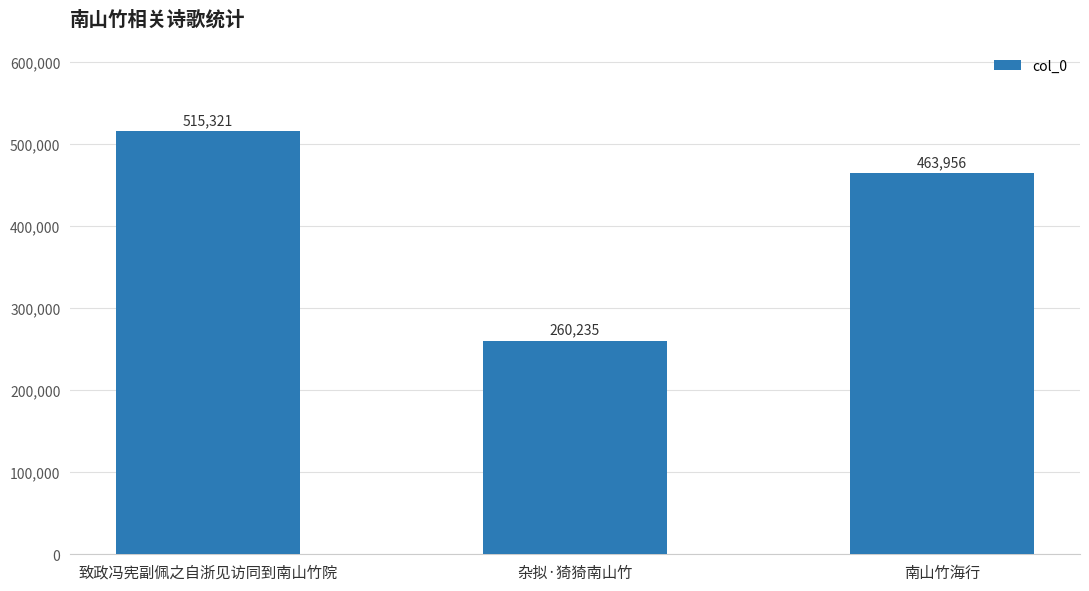

Are the bars grouped side by side (vs. stacked)?

No